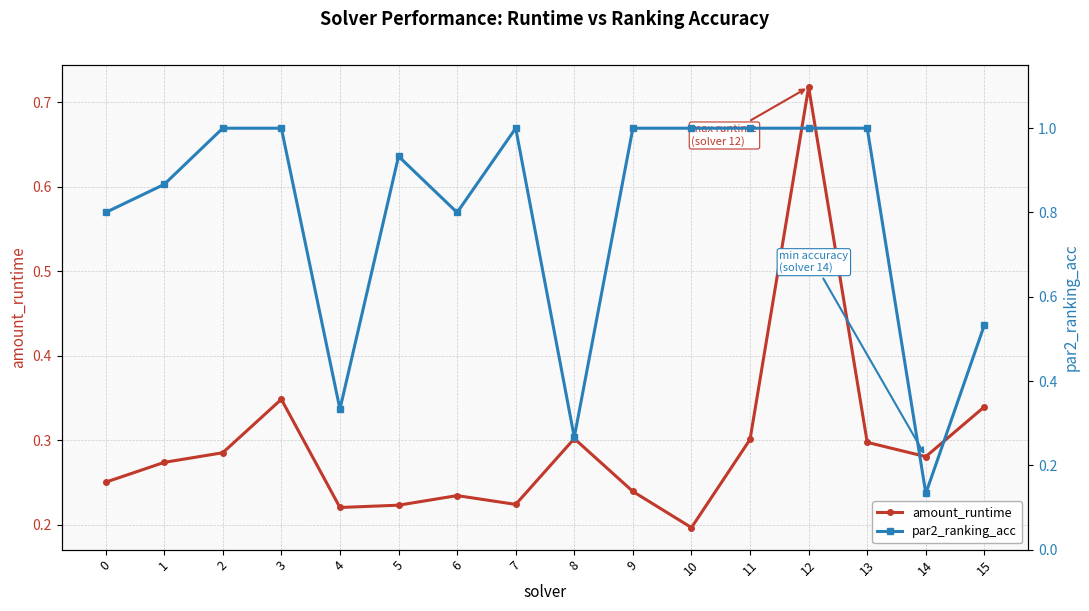

List the series in order of their overall mean, highest first.

par2_ranking_acc, amount_runtime